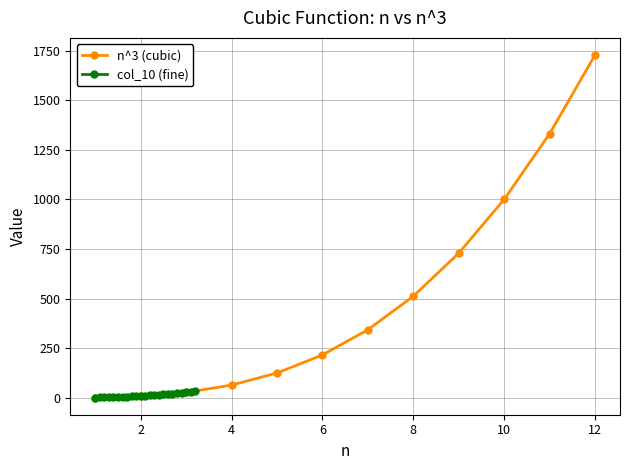

The value of n^3 (cubic) at 4 is 64. True or false?

True